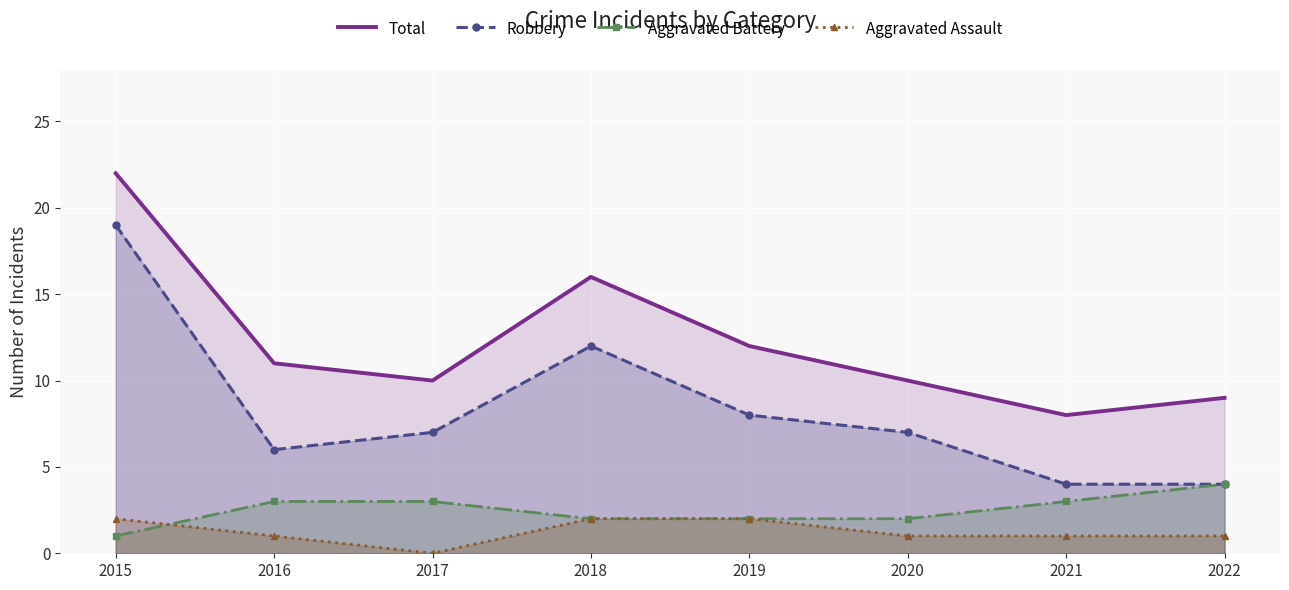

How many data points in Aggravated Battery are above 3?

1